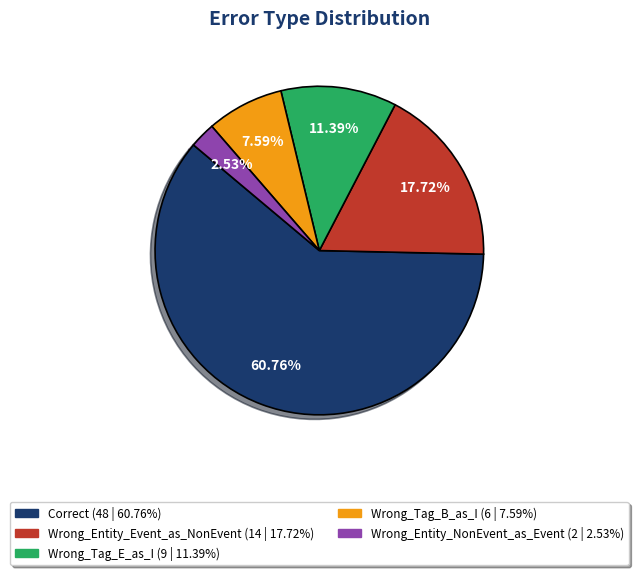

Does any single category account for the majority?

Yes